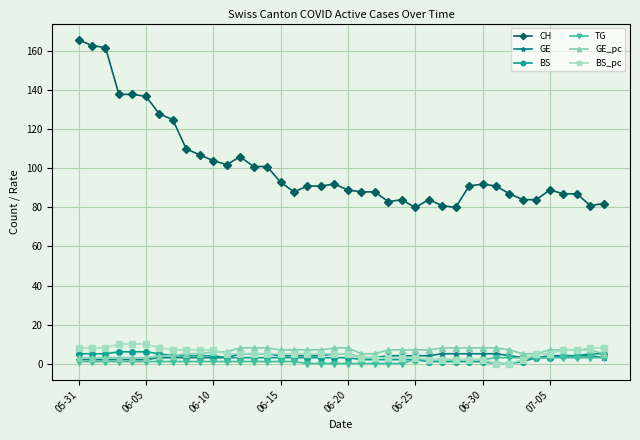

What is the maximum value for CH?

166